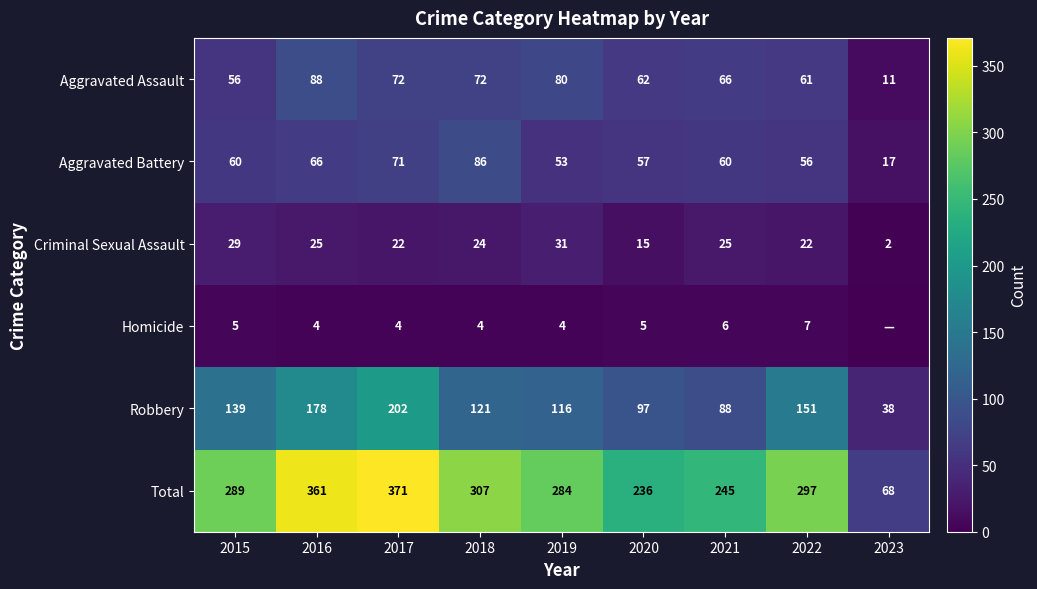

Is the value of Homicide at 2021 greater than the value of Robbery at 2018?

No